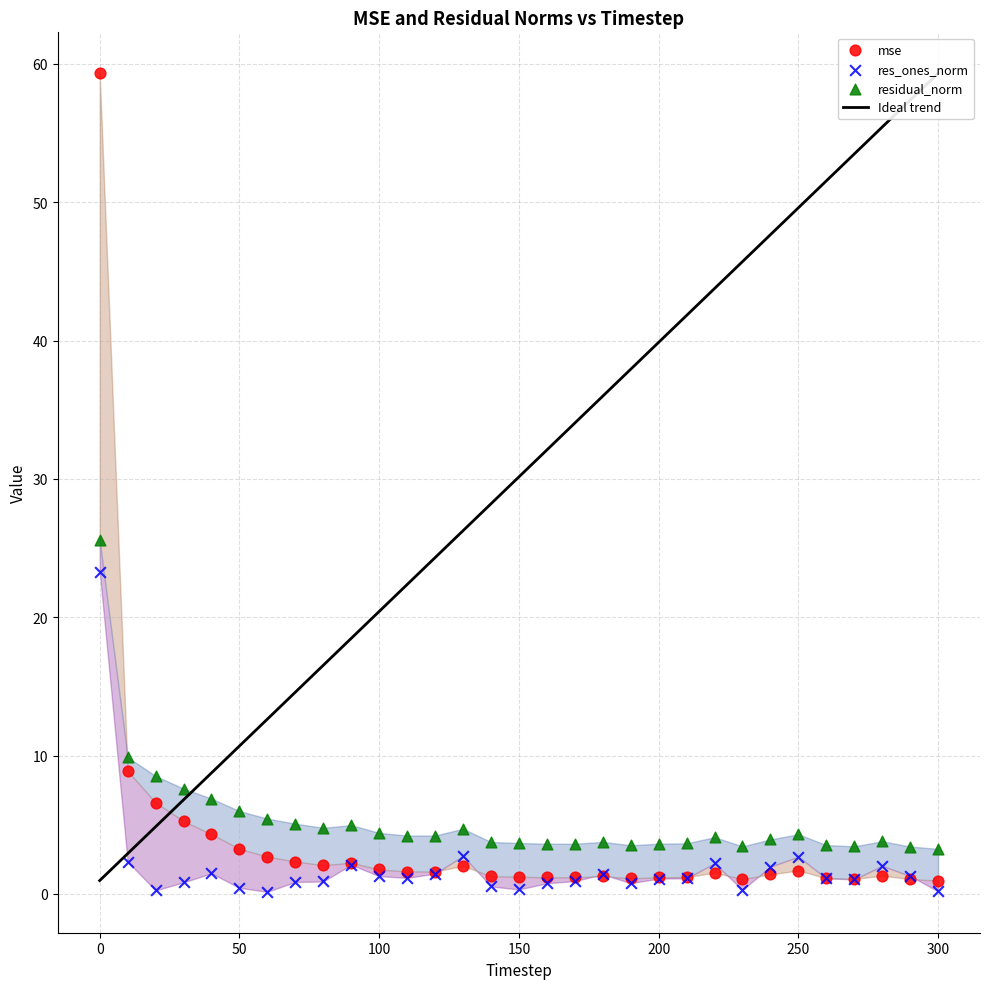

Which series reaches the minimum Y coordinate?

res_ones_norm